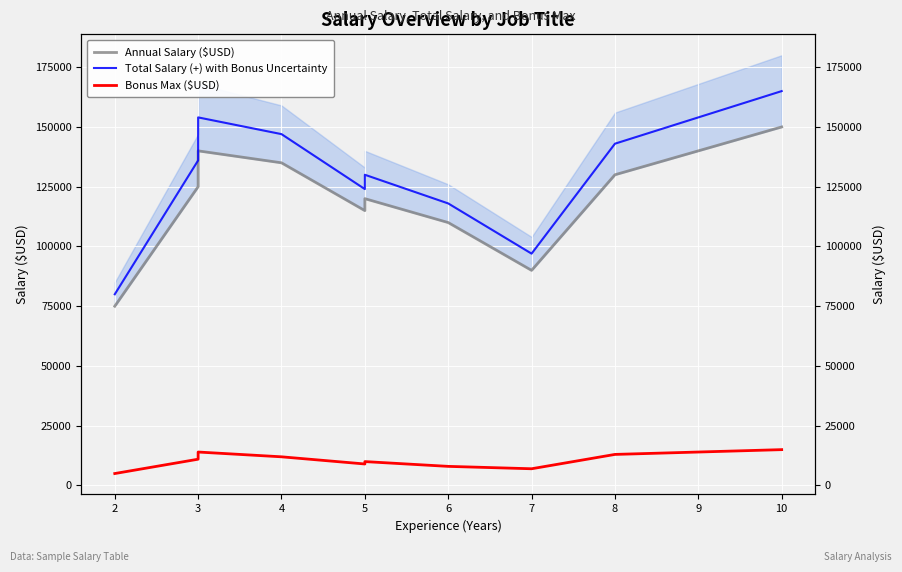

True or false: Bonus Max ($USD) and Total Salary (+) with Bonus Uncertainty cross at least once.

False